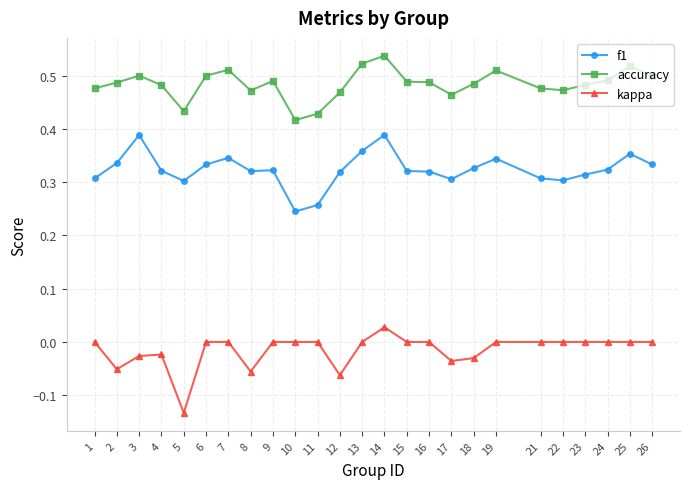

At which category does accuracy reach its first local valley?

5